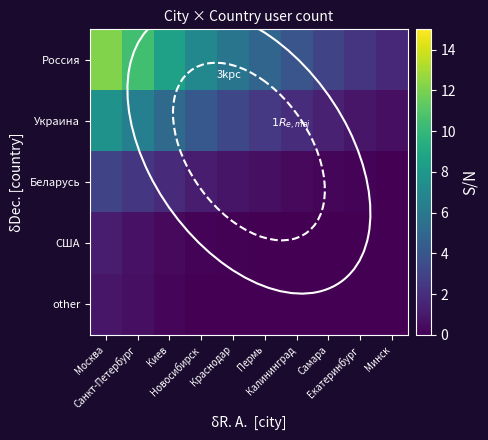

What is the spread (max minus min) of values at Москва?

11.2